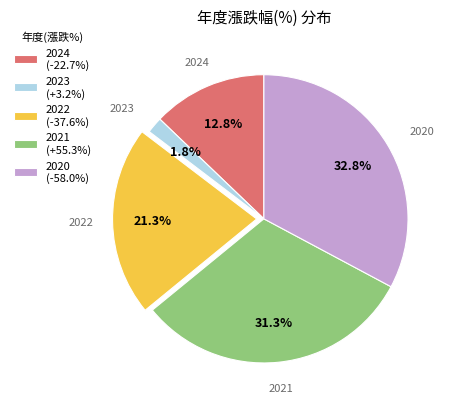

Between 2022 (-37.6%) and 2023 (+3.2%), which is larger?

2022 (-37.6%)